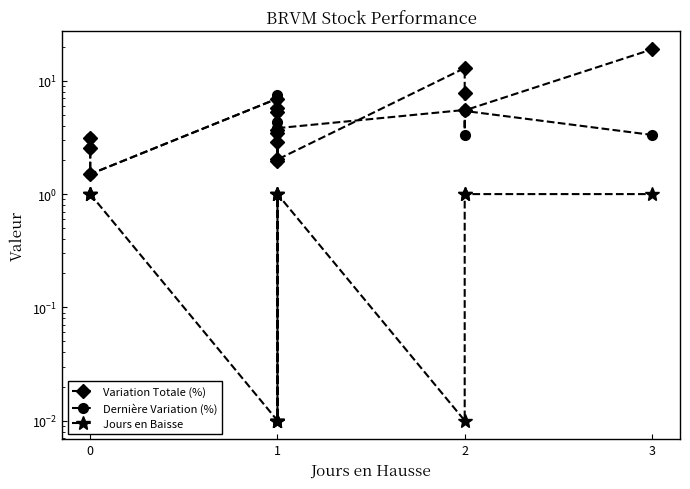

Reading left to right, what are all the values shown in this chart?

Variation Totale (%): 2.5	3.1	1.5	7.0	3.5	3.7	5.3	5.8	2.0	2.9	2.0	13.0	7.9	5.5	18.9
Dernière Variation (%): 2.5	3.1	1.5	7.0	3.5	3.7	5.3	7.5	2.0	4.3	3.8	5.5	3.3	5.4	3.3
Jours en Baisse: 1.0	1.0	1.0	0.0	0.0	0.0	0.0	1.0	0.0	1.0	1.0	0.0	1.0	1.0	1.0